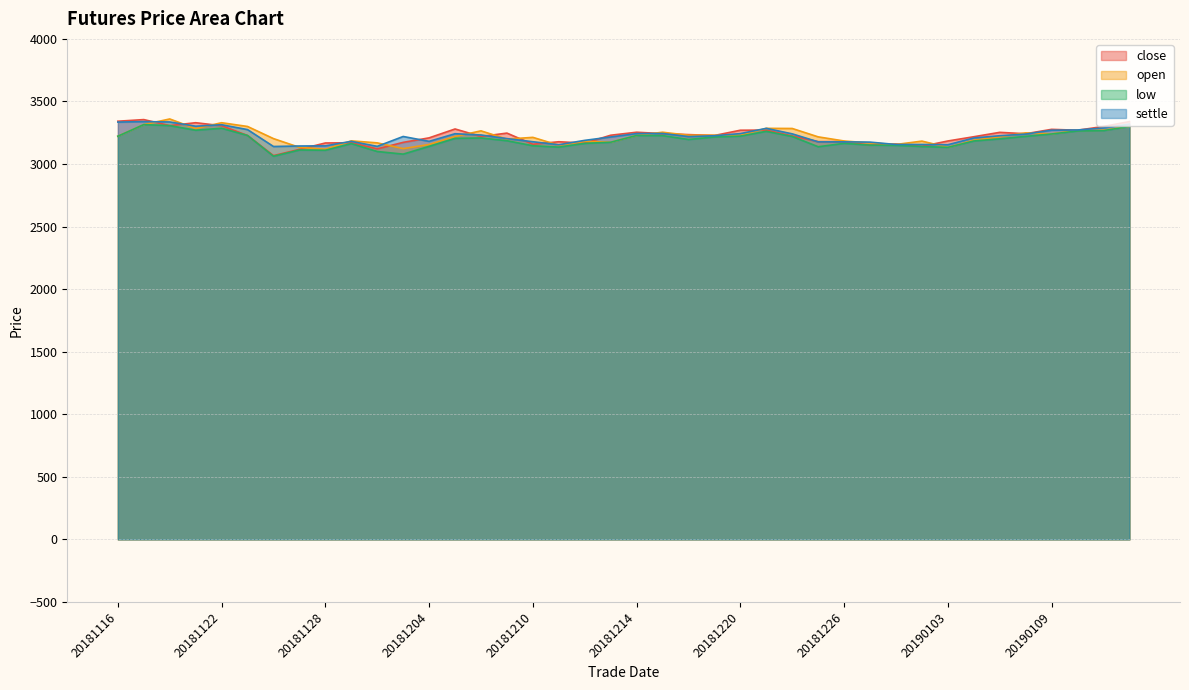

List the series in order of their peak value, lowest first.

low, settle, close, open